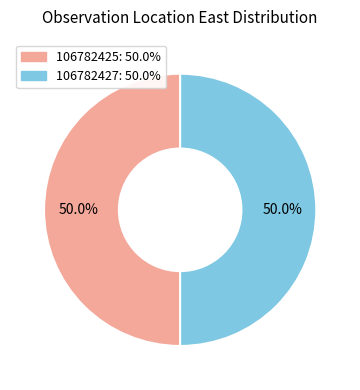

How many slices are in this pie chart?

2